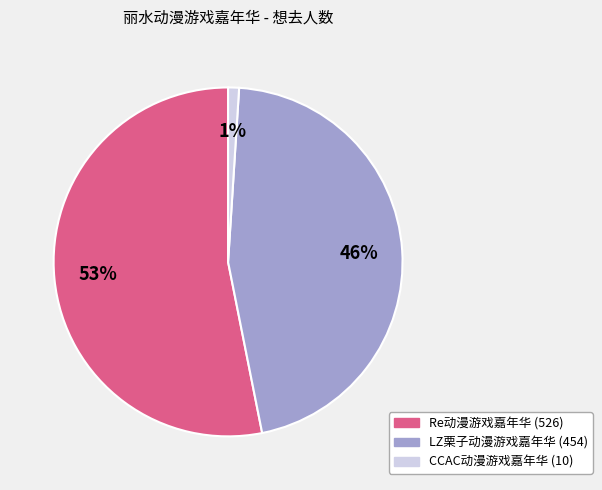

Is there any slice that represents more than half of the pie?

Yes